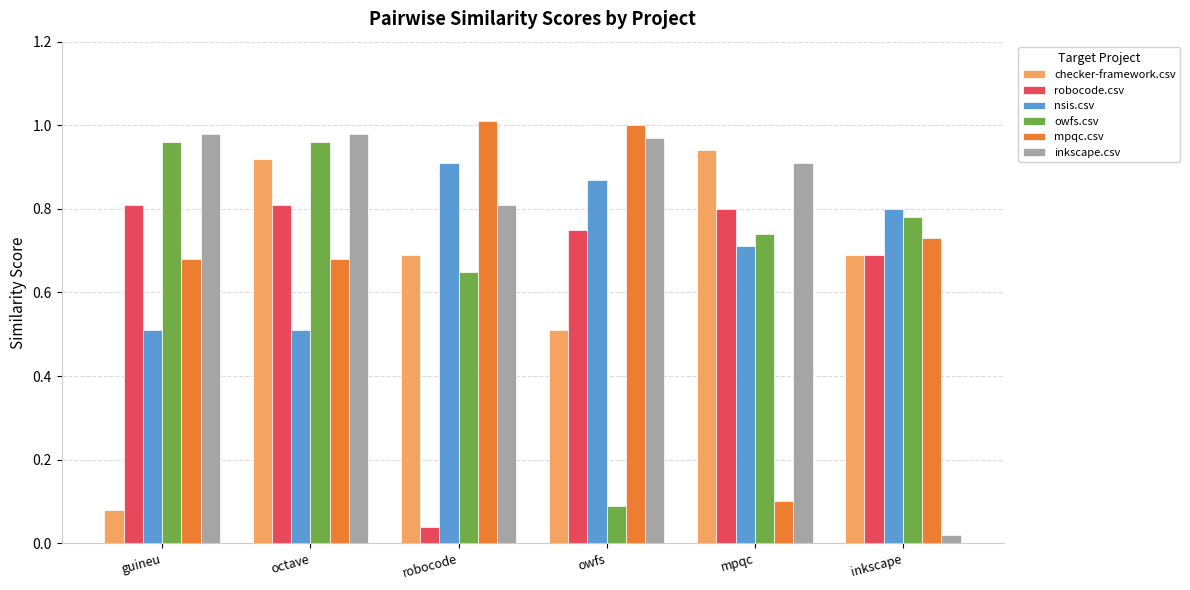

What is the difference between the second highest and second lowest values in the mpqc.csv series?

0.3